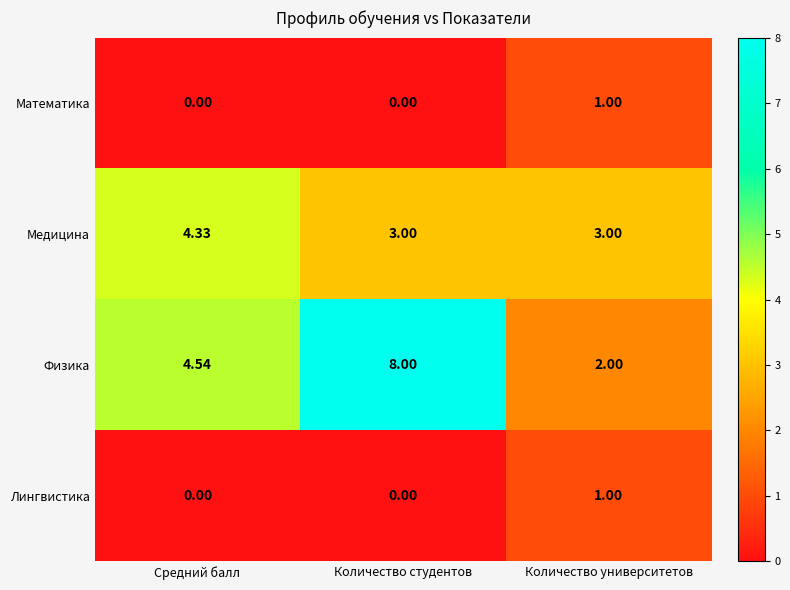

At which label does Лингвистика reach its peak?

Количество университетов